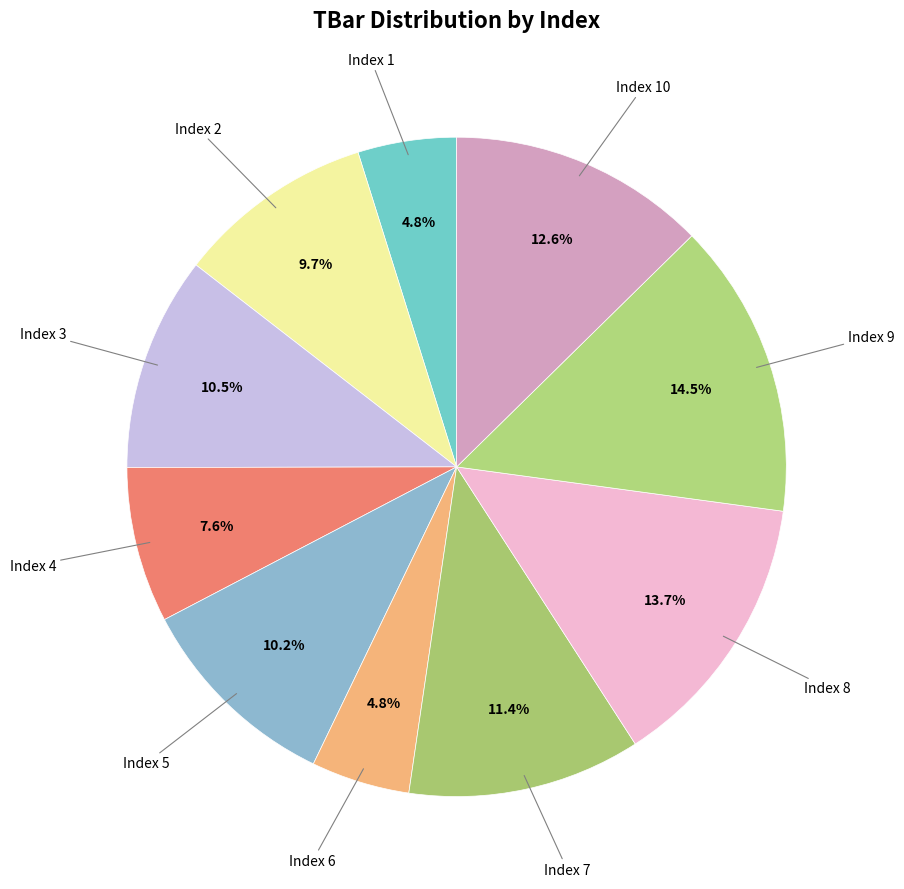

Is there a majority slice in this chart?

No